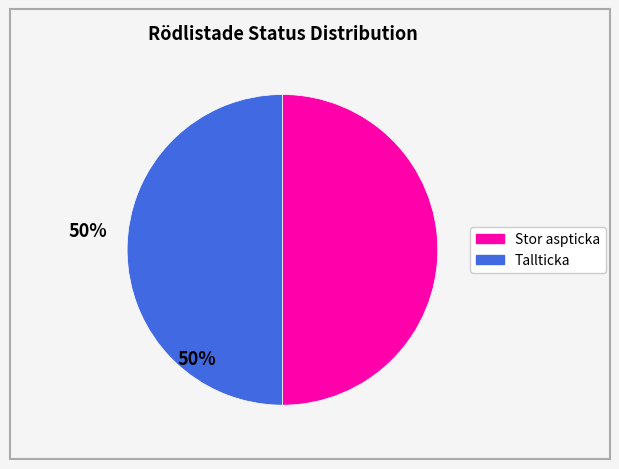

Count the number of slices in the pie.

2